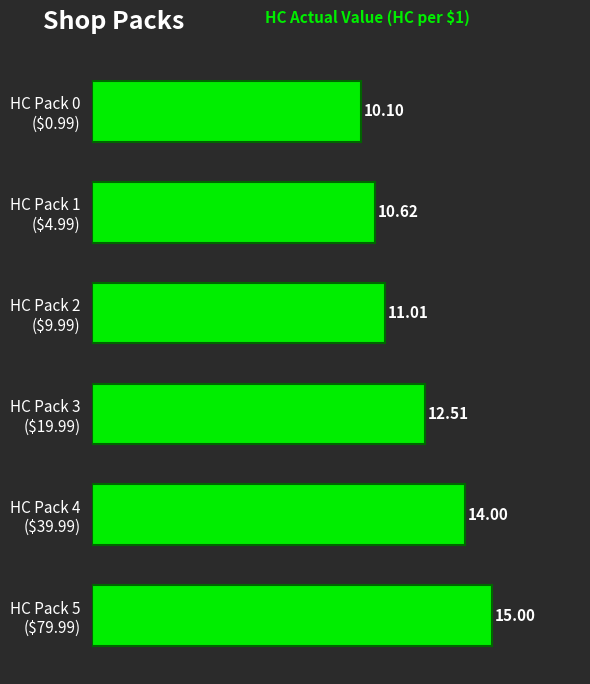

Rank the categories by value from lowest to highest.

HC Pack 0
($0.99), HC Pack 1
($4.99), HC Pack 2
($9.99), HC Pack 3
($19.99), HC Pack 4
($39.99), HC Pack 5
($79.99)